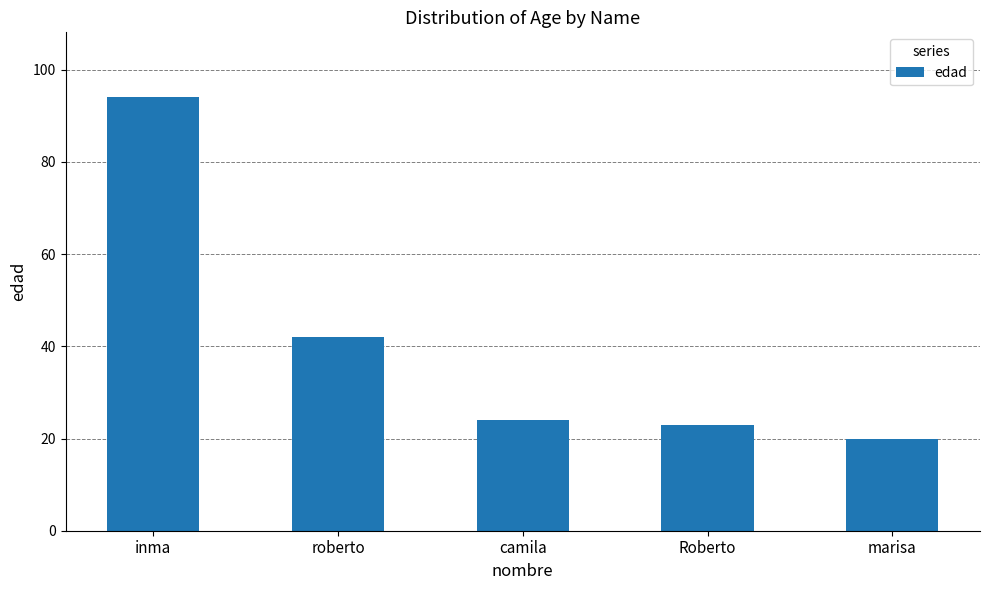

What value does the data have at Roberto, to the nearest 10?

20